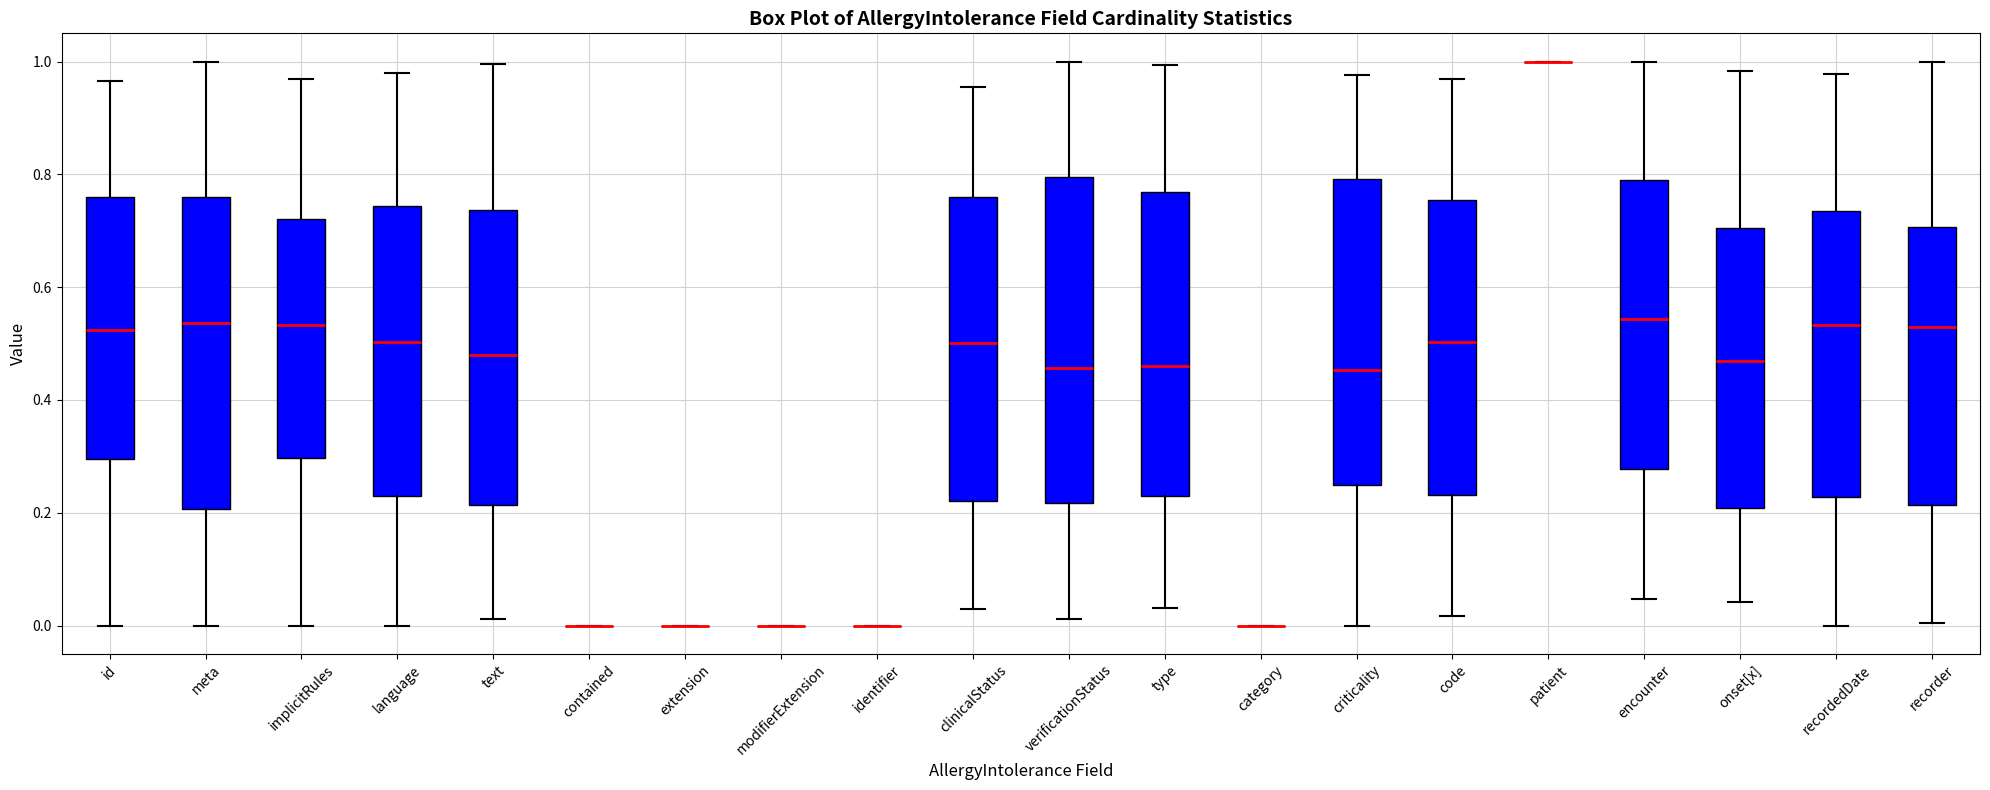

Reading left to right, read every box against the y-axis: the position of its median line, the range the box covers, and the ends of its whiskers. The values are not printed on the chart, so give them approximately, as read against the axis.

id: median 0.52, box 0.30 to 0.76, whiskers 0.00 to 0.96
meta: median 0.54, box 0.20 to 0.76, whiskers 0.00 to 1.00
implicitRules: median 0.54, box 0.30 to 0.72, whiskers 0.00 to 0.96
language: median 0.50, box 0.24 to 0.74, whiskers 0.00 to 0.98
text: median 0.48, box 0.22 to 0.74, whiskers 0.02 to 1.00
contained: box collapsed to a line at 0.00, whiskers 0.00 to 0.00
extension: box collapsed to a line at 0.00, whiskers 0.00 to 0.00
modifierExtension: box collapsed to a line at 0.00, whiskers 0.00 to 0.00
identifier: box collapsed to a line at 0.00, whiskers 0.00 to 0.00
clinicalStatus: median 0.50, box 0.22 to 0.76, whiskers 0.02 to 0.96
verificationStatus: median 0.46, box 0.22 to 0.80, whiskers 0.02 to 1.00
type: median 0.46, box 0.24 to 0.76, whiskers 0.04 to 1.00
category: box collapsed to a line at 0.00, whiskers 0.00 to 0.00
criticality: median 0.46, box 0.24 to 0.80, whiskers 0.00 to 0.98
code: median 0.50, box 0.24 to 0.76, whiskers 0.02 to 0.96
patient: box collapsed to a line at 1.00, whiskers 1.00 to 1.00
encounter: median 0.54, box 0.28 to 0.78, whiskers 0.04 to 1.00
onset[x]: median 0.46, box 0.20 to 0.70, whiskers 0.04 to 0.98
recordedDate: median 0.54, box 0.22 to 0.74, whiskers 0.00 to 0.98
recorder: median 0.54, box 0.22 to 0.70, whiskers 0.00 to 1.00